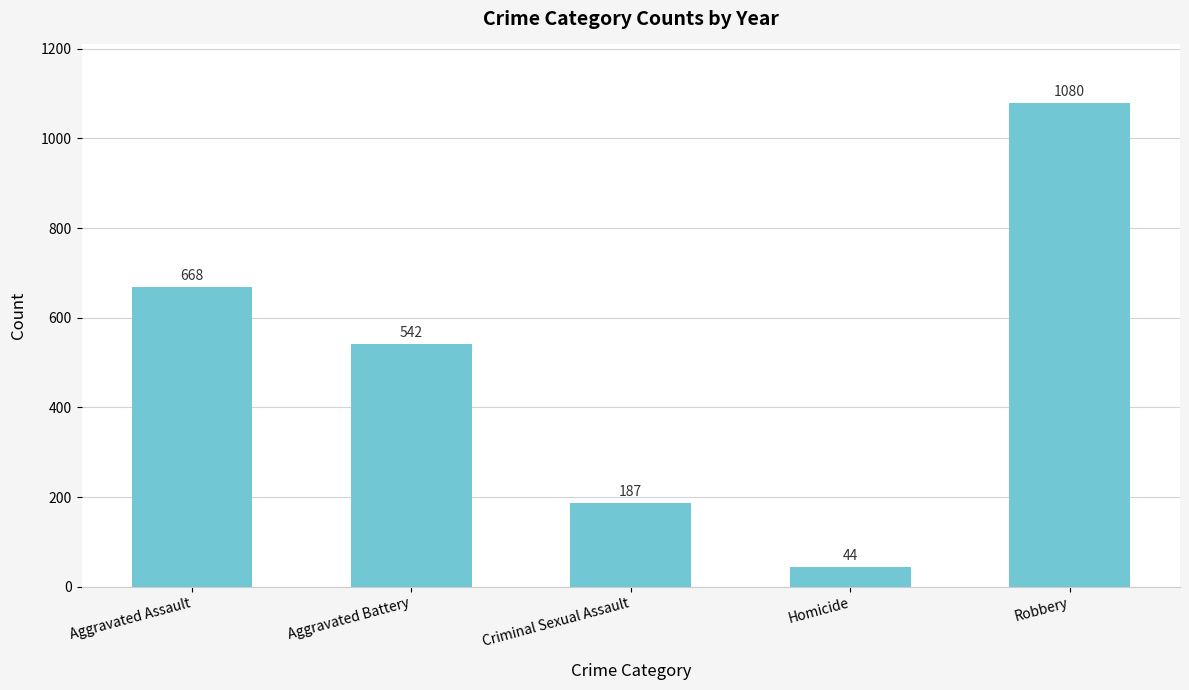

How many distinct data groups are displayed?

1